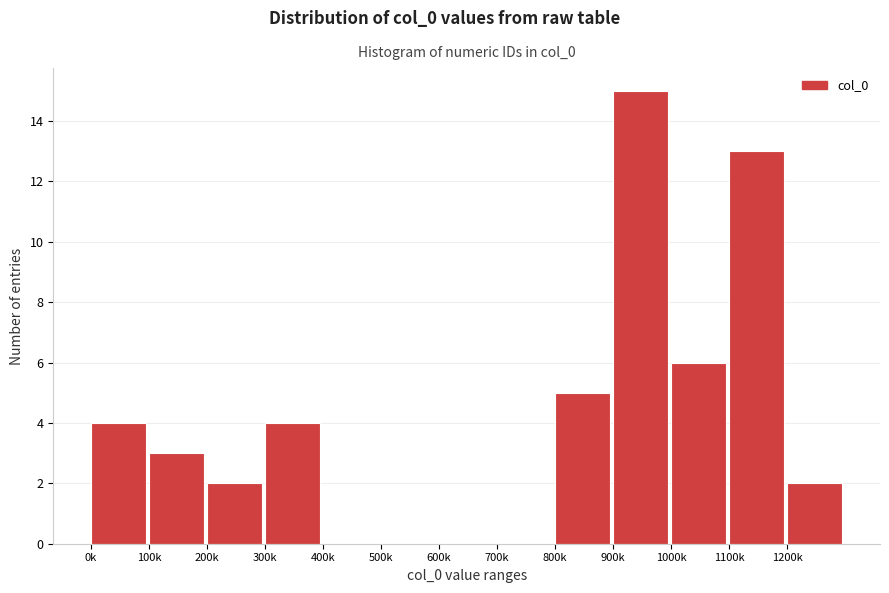

Reading left to right, extract all data points from this chart.

0k=4	100k=3	200k=2	300k=4	400k=0	500k=0	600k=0	700k=0	800k=5	900k=15	1000k=6	1100k=13	1200k=2